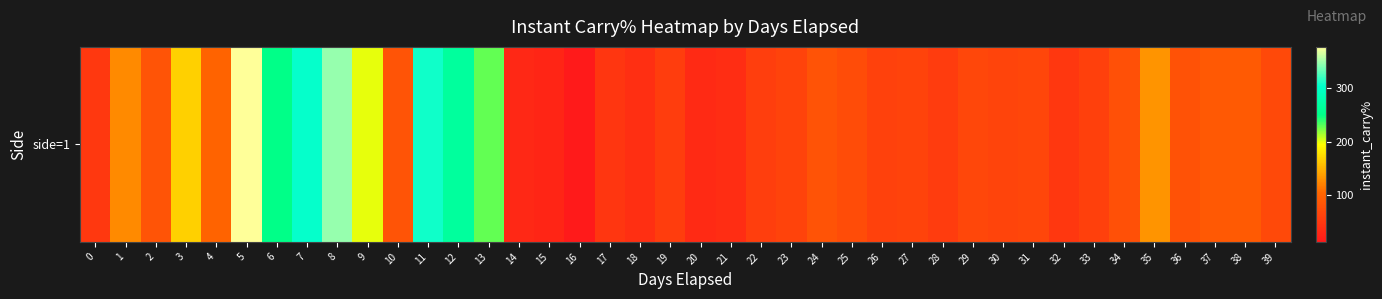

What value does the data have at 11?

309.2